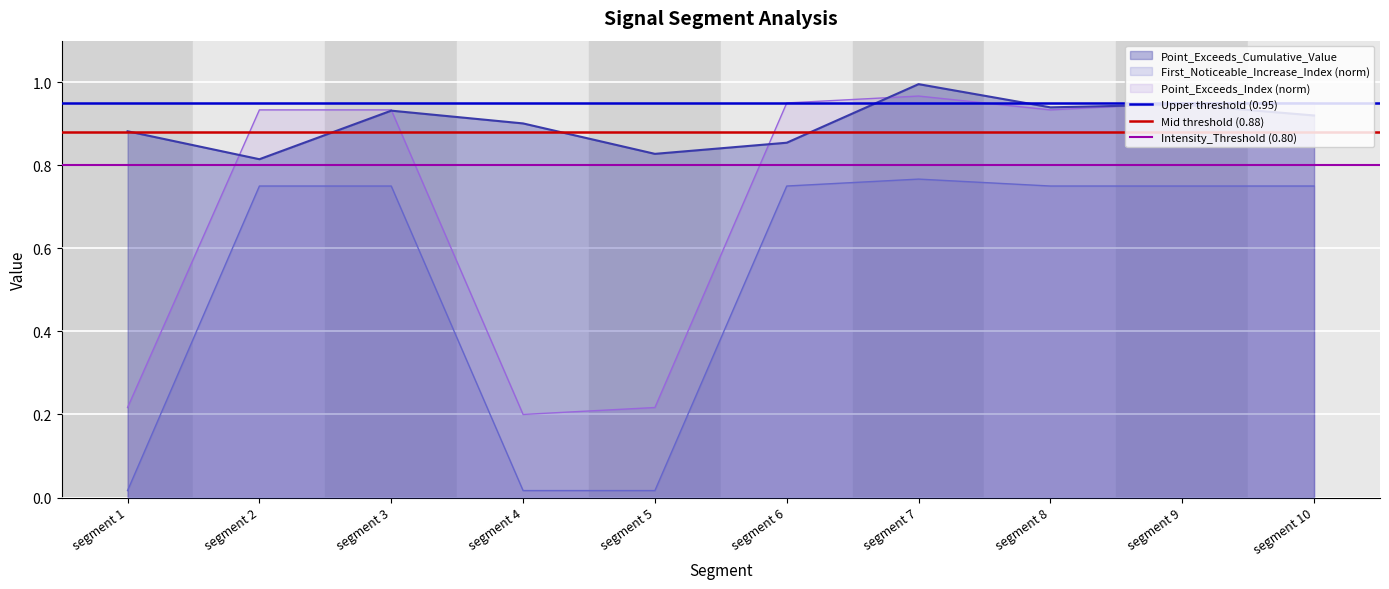

What is the value of the Intensity_Threshold (0.80) point at the 1st from the left?

0.8